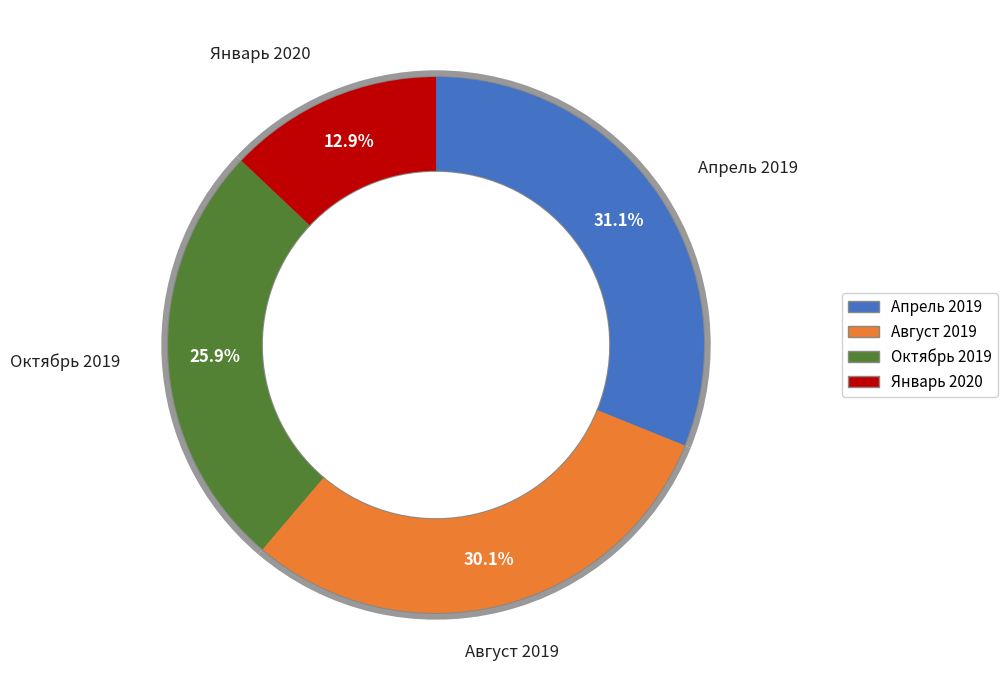

The 2019-08-07 slice represents 26% of the pie. True or false?

False